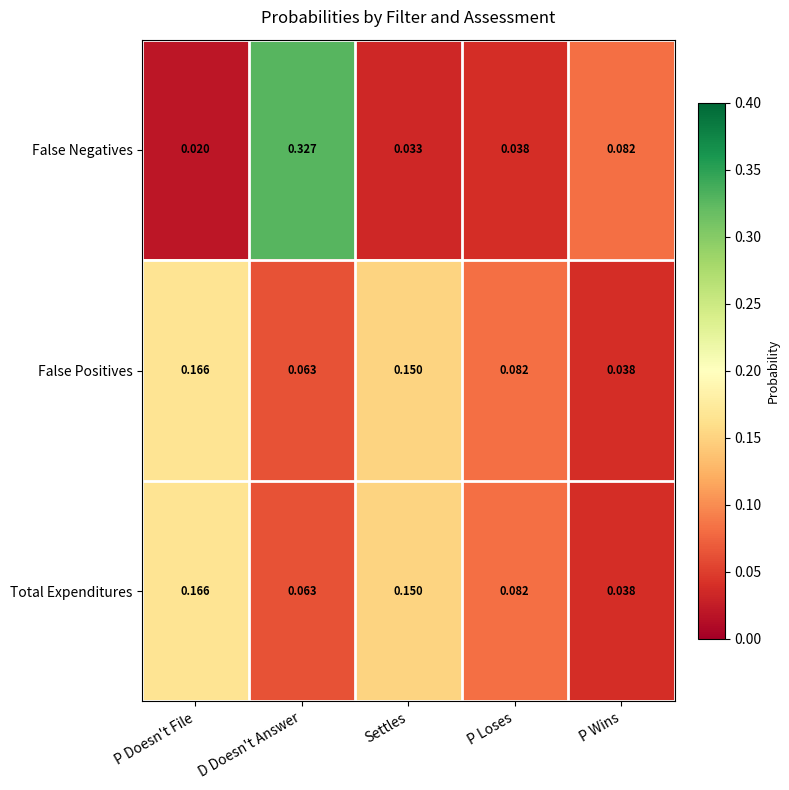

Which category has the lowest value across all series?

P Doesn't File